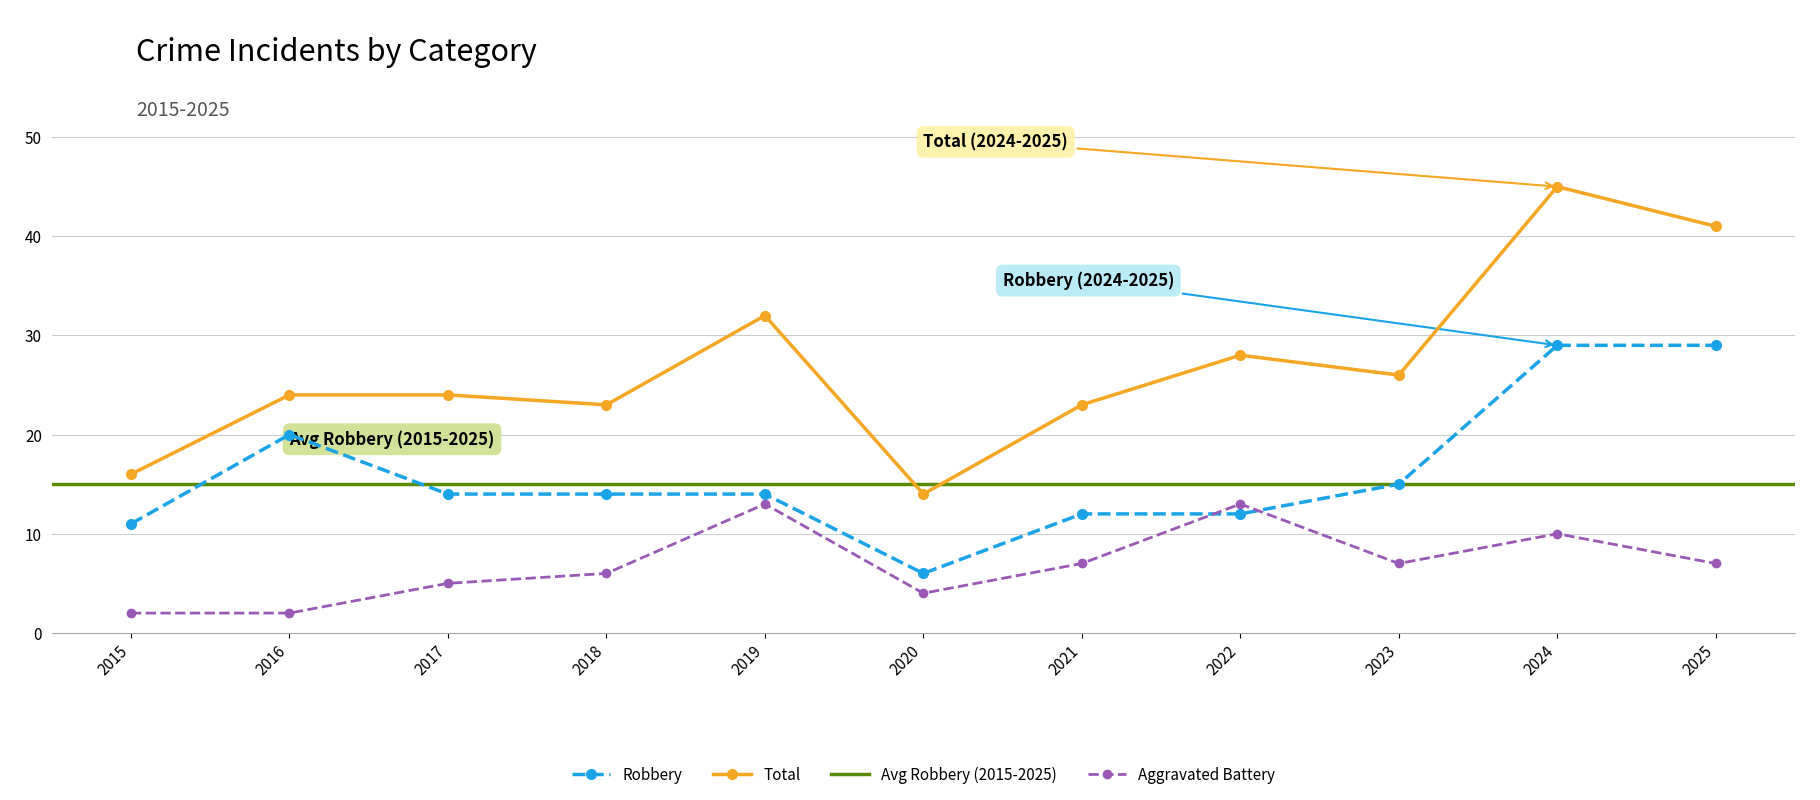

Reading left to right, what are all the values shown in this chart?

Aggravated Battery: 2015=2	2016=2	2017=5	2018=6	2019=13	2020=4	2021=7	2022=13	2023=7	2024=10	2025=7
Robbery: 2015=11	2016=20	2017=14	2018=14	2019=14	2020=6	2021=12	2022=12	2023=15	2024=29	2025=29
Total: 2015=16	2016=24	2017=24	2018=23	2019=32	2020=14	2021=23	2022=28	2023=26	2024=45	2025=41